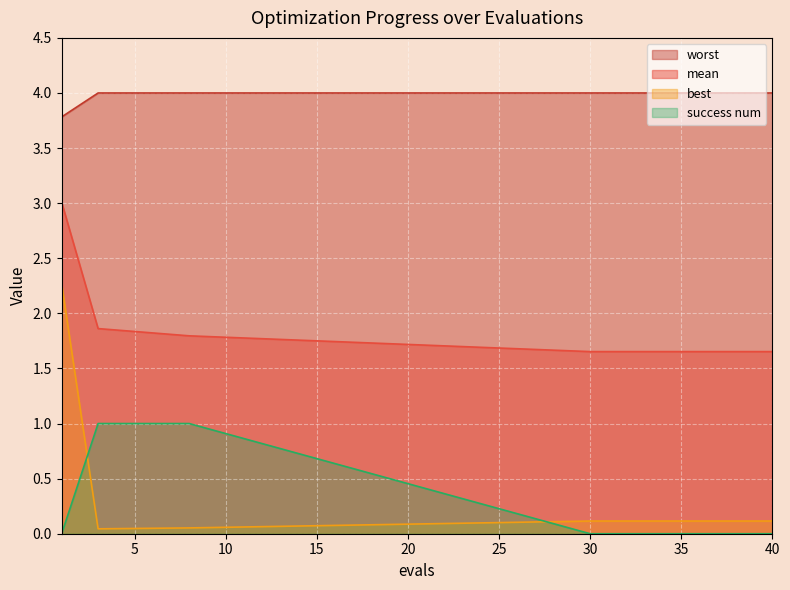

At 8, list the series in order from largest to smallest.

worst, mean, success num, best